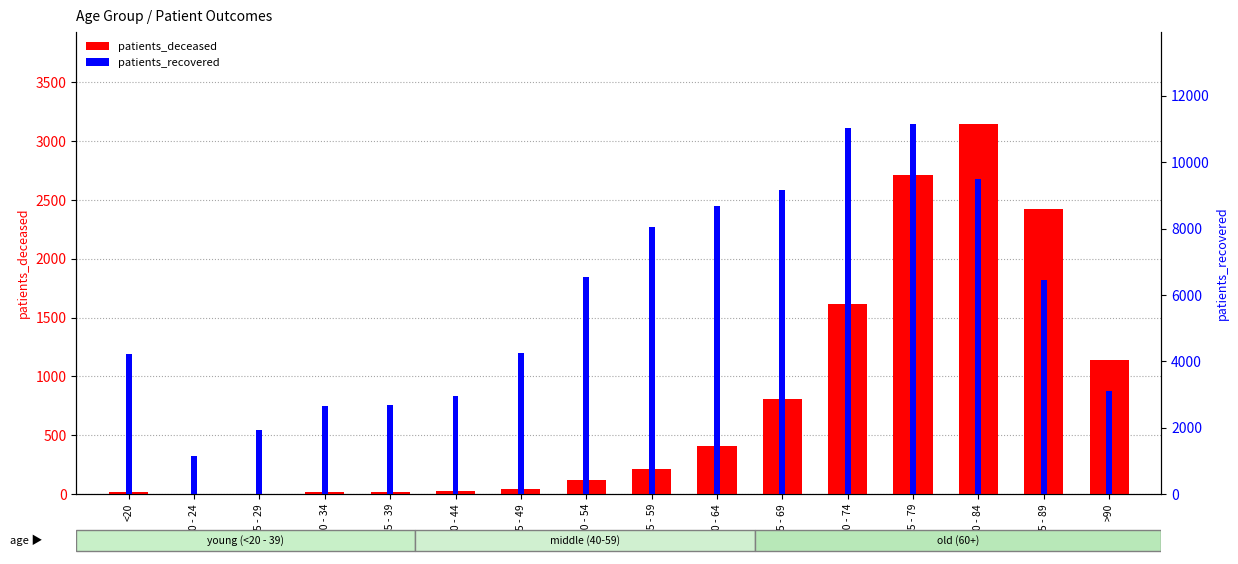

Which series has the largest range (max minus min)?

patients_recovered